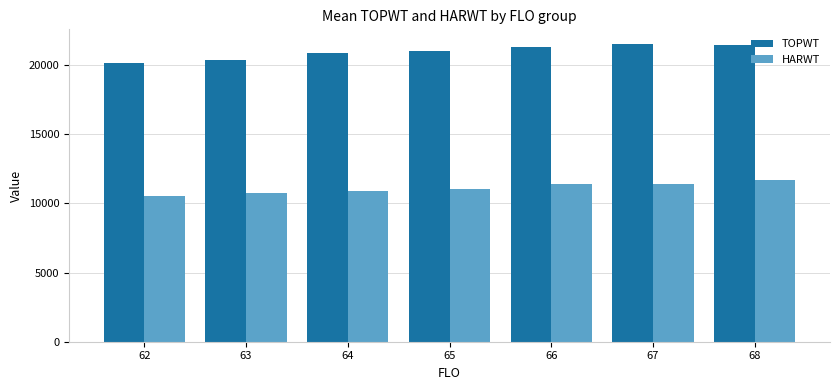

What are all the series names shown in the legend?

TOPWT, HARWT